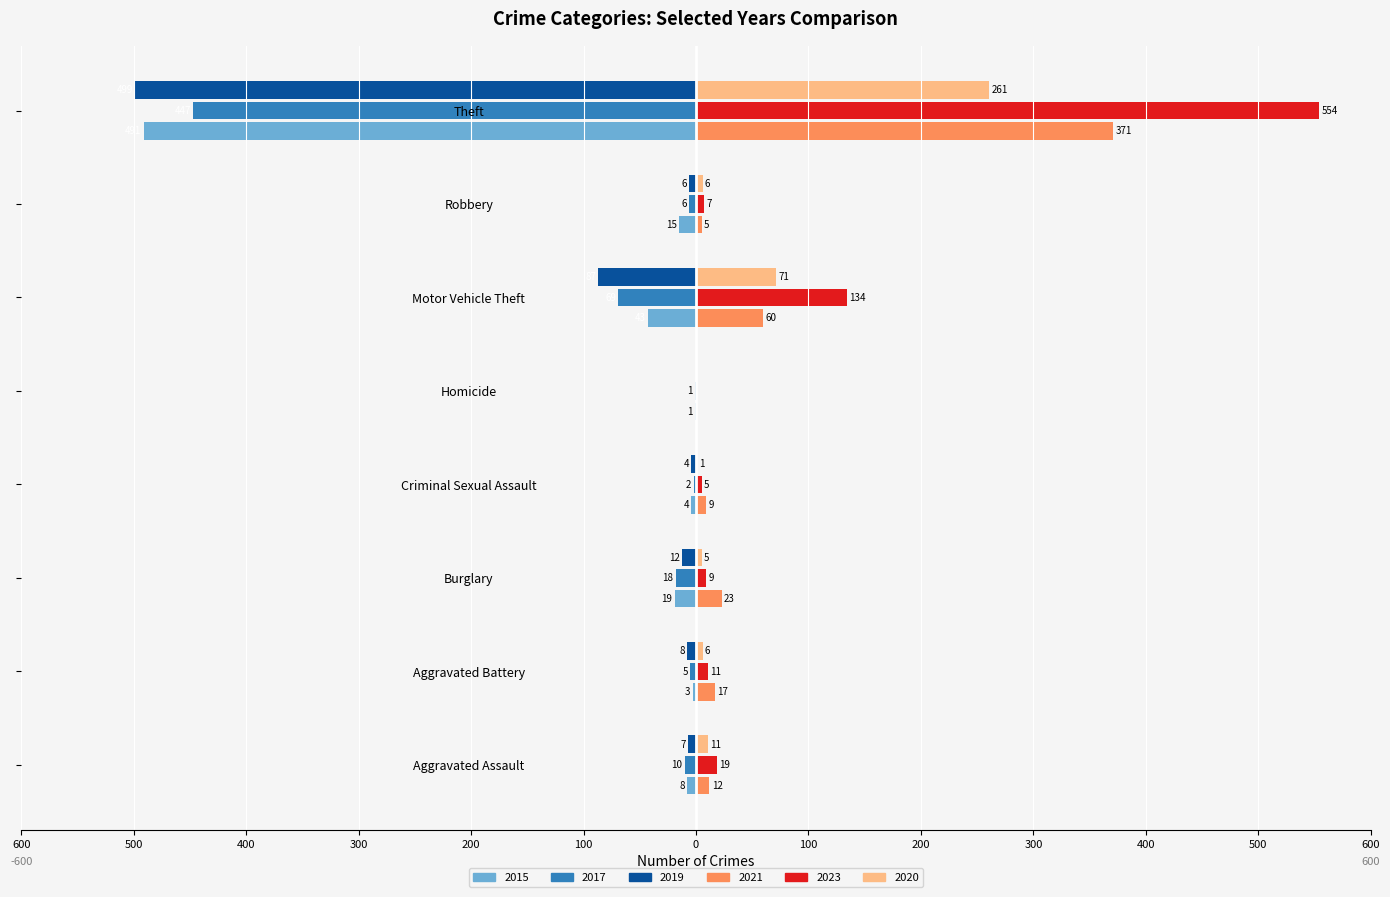

What are all the series names shown in the legend?

2015, 2017, 2019, 2021, 2023, 2020